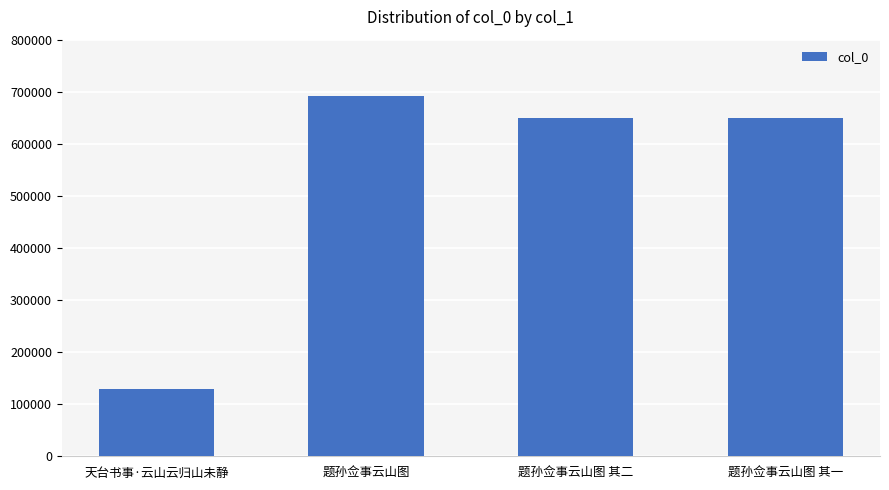

Is it true that the value at 题孙佥事云山图 其二 is 1018460?

False